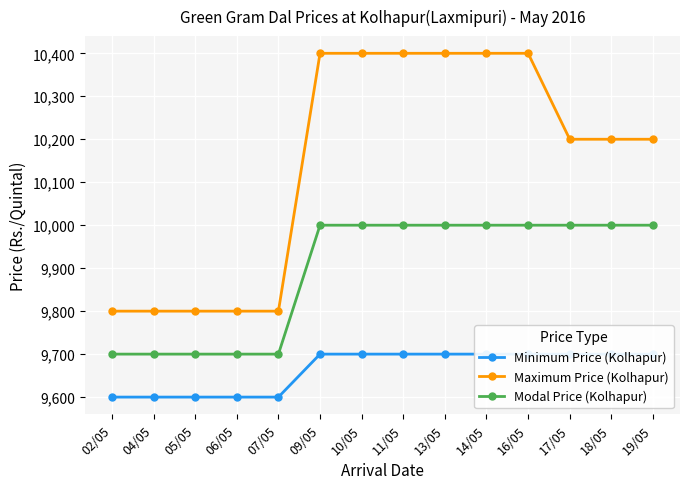

List the series in order of their peak value, lowest first.

Minimum Price (Kolhapur), Modal Price (Kolhapur), Maximum Price (Kolhapur)